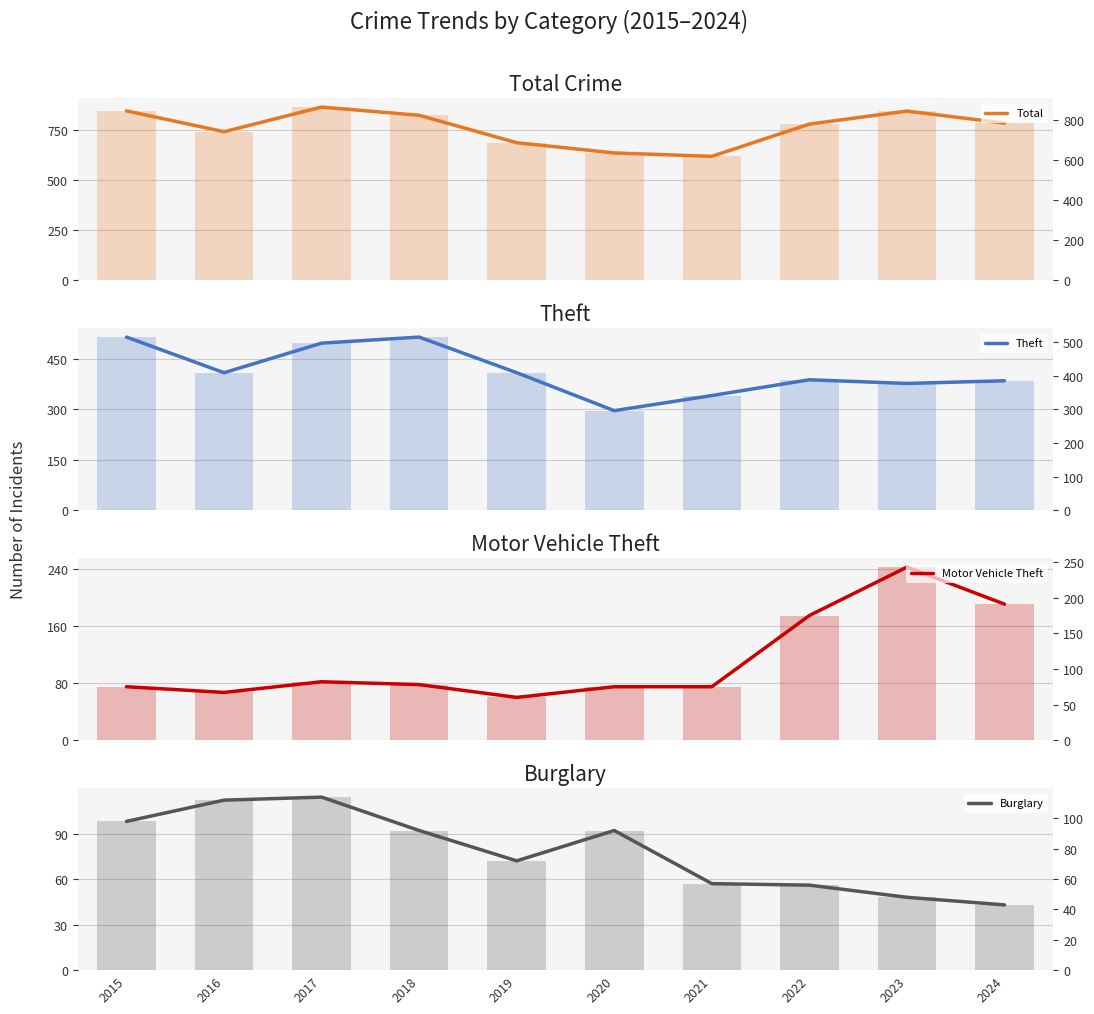

Where is Total nearest to the value 741?

2016